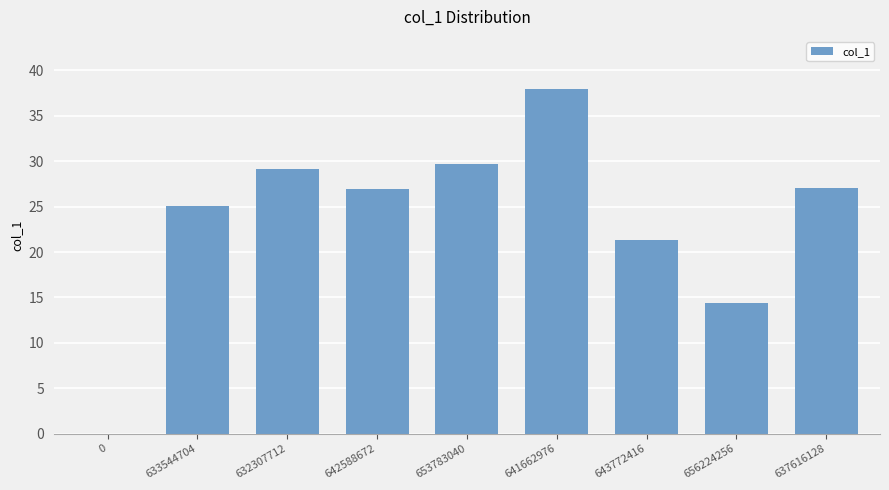

What is the greatest value displayed?

38.0